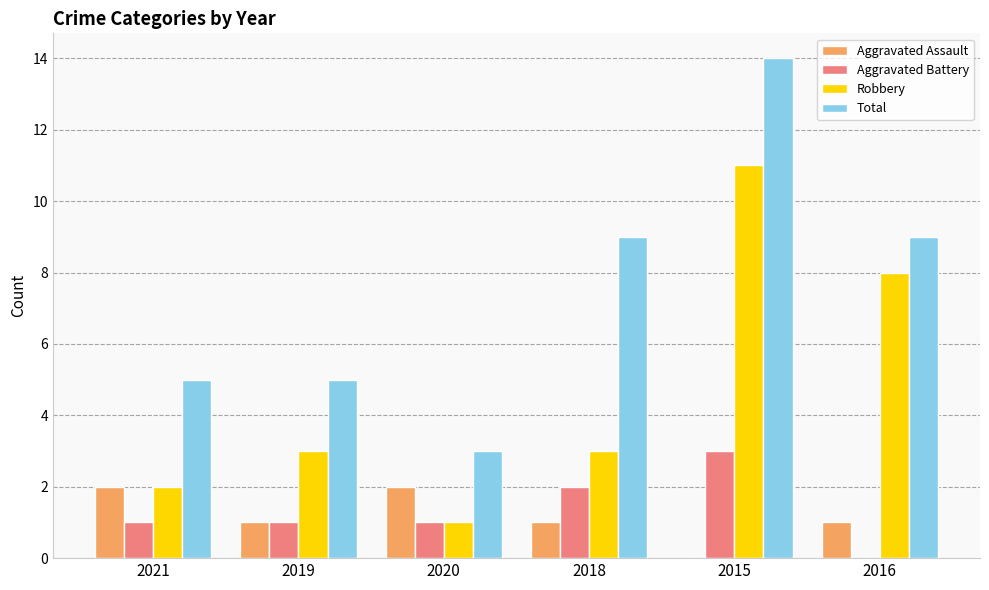

Which series has the largest range (max minus min)?

Total